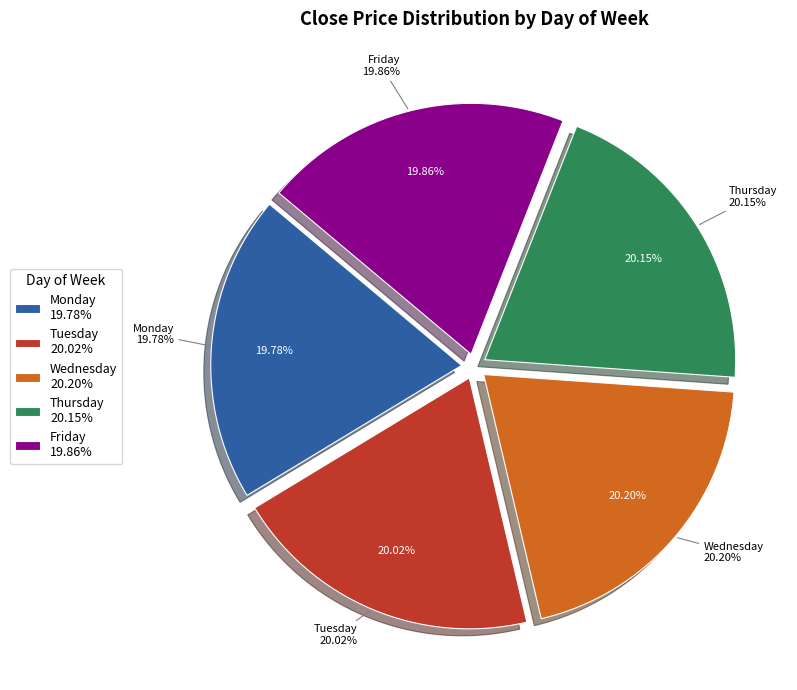

Does any single category account for the majority?

No